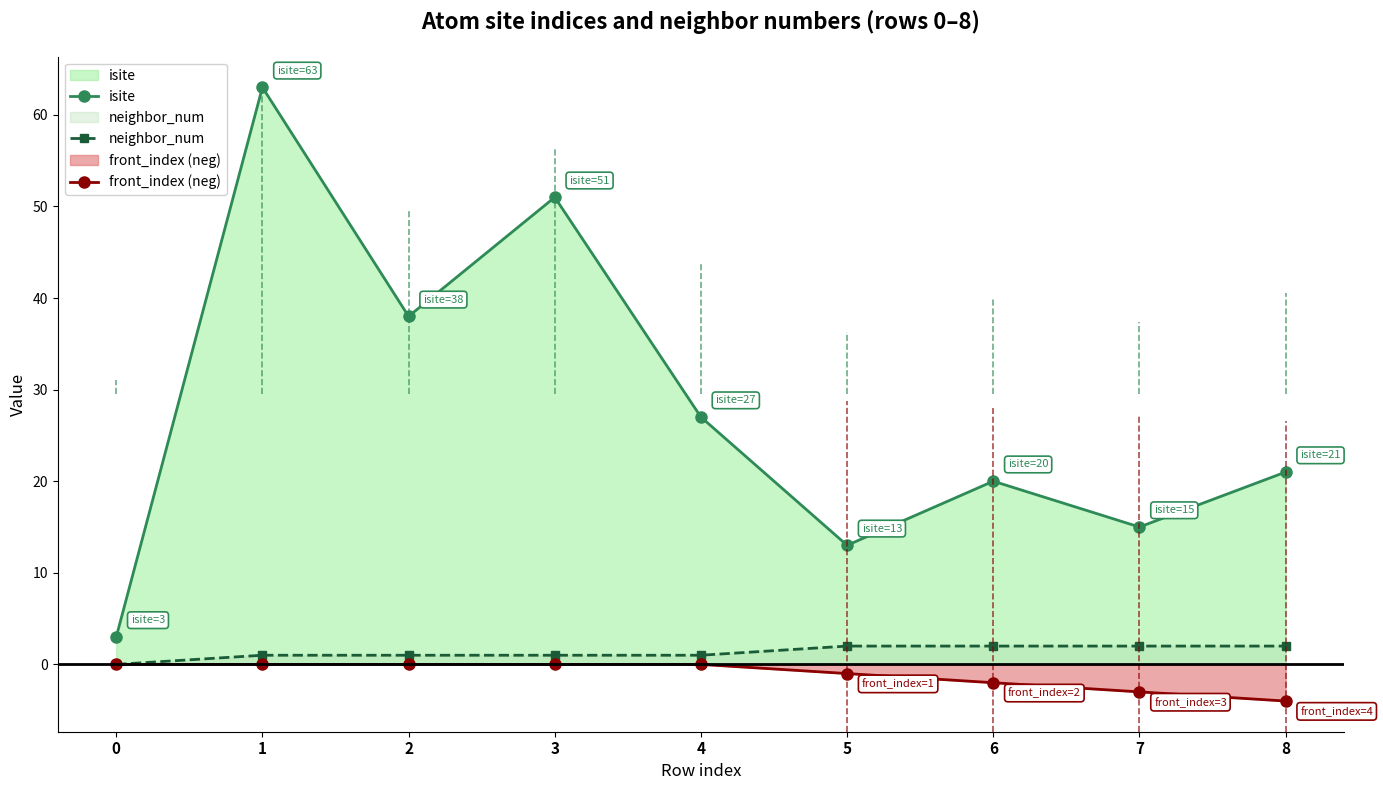

The front_index (neg) series shows -3 at 7. True or false?

True